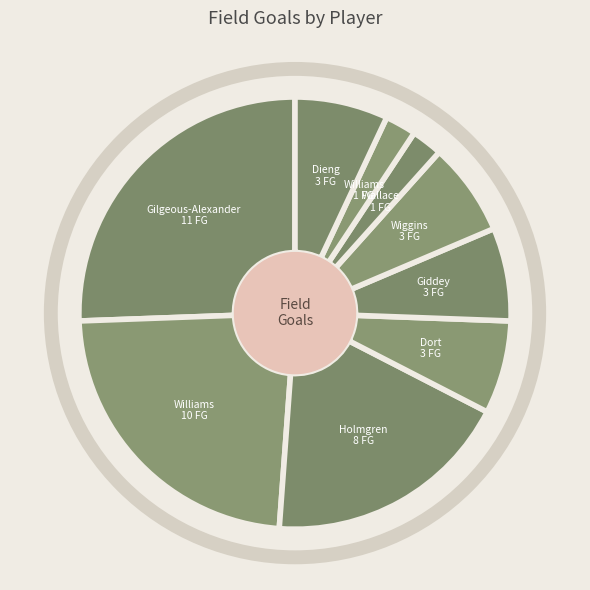

Do Aaron Wiggins and Jaylin Williams together represent more than half of the pie?

No